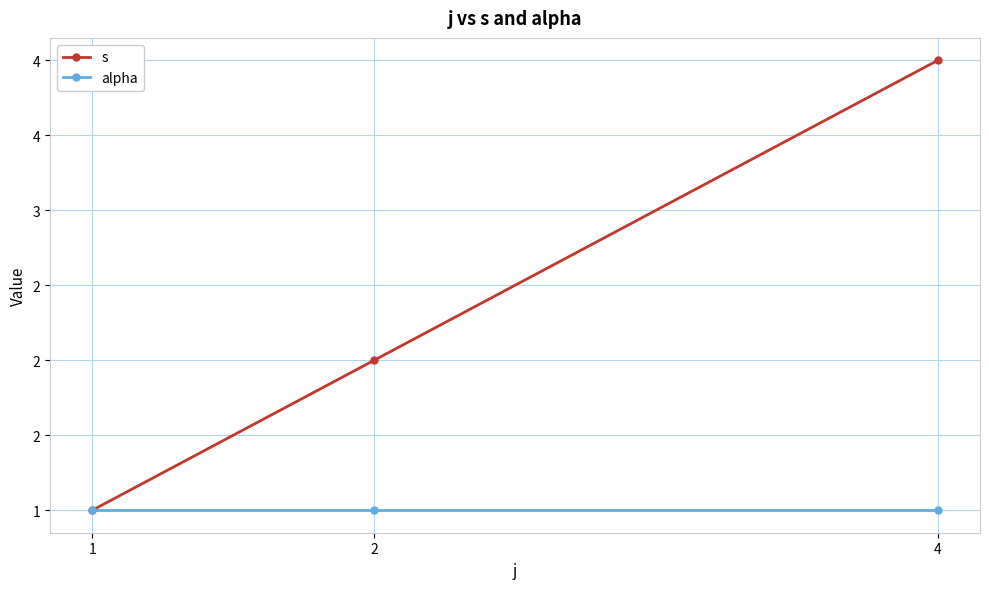

What are all the series names shown in the legend?

s, alpha